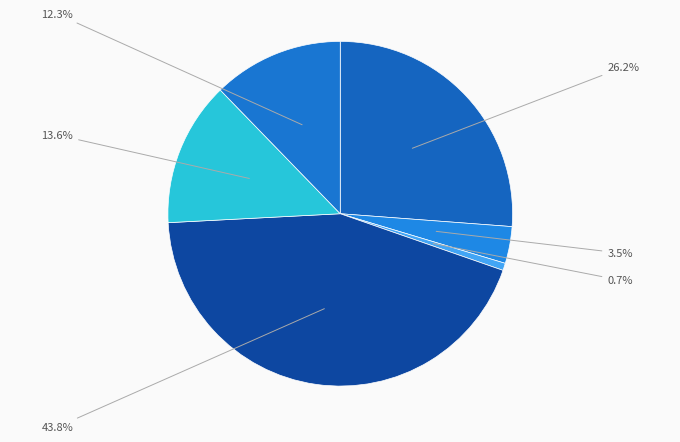

How many segments does this pie chart have?

6